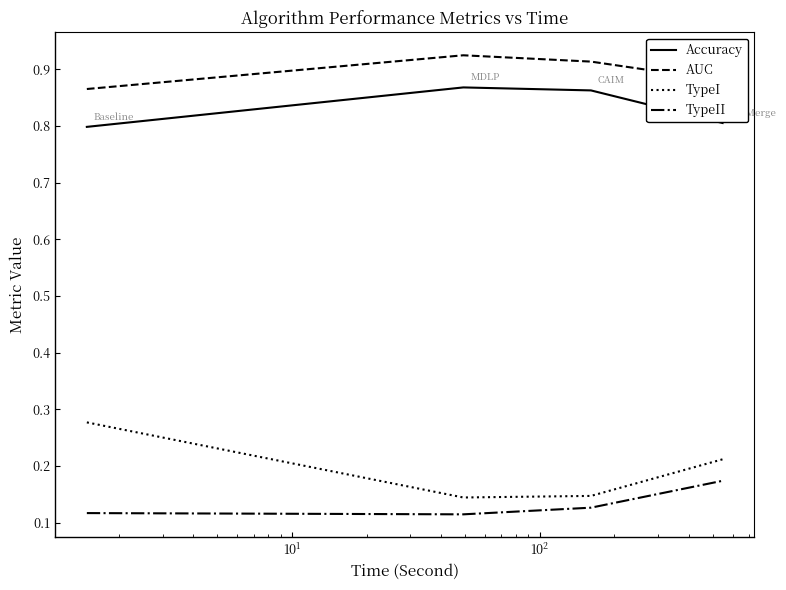

Count the number of categories in the chart.

4